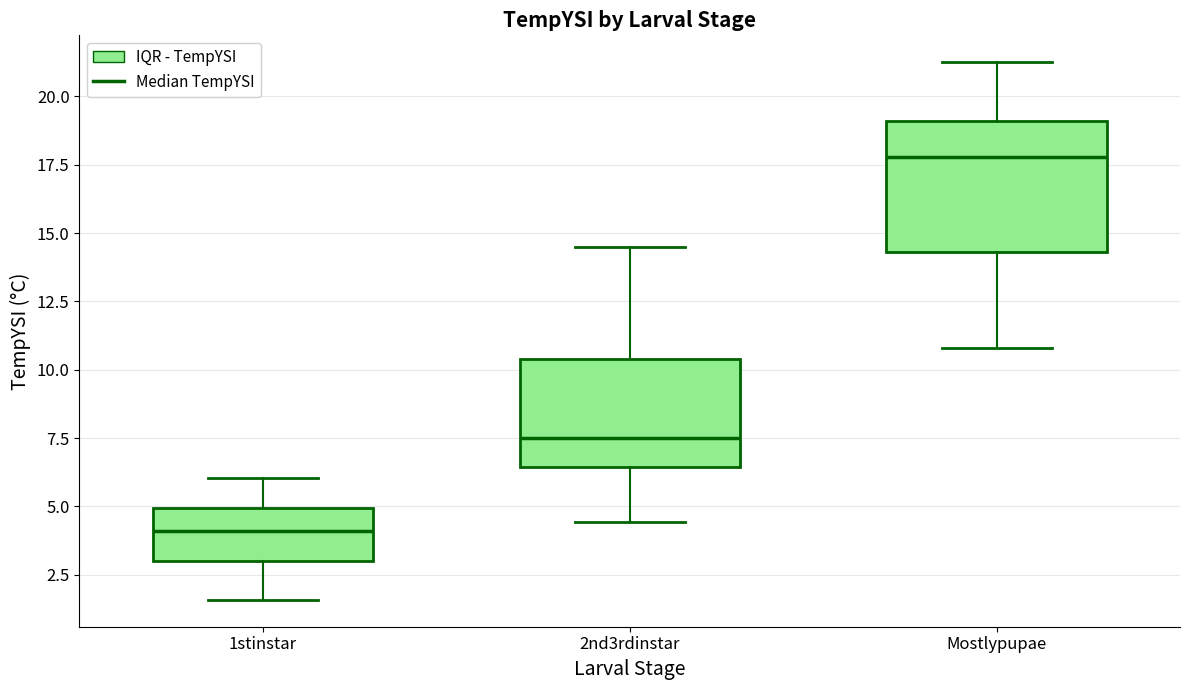

Which box's median line is the lowest?

1stinstar